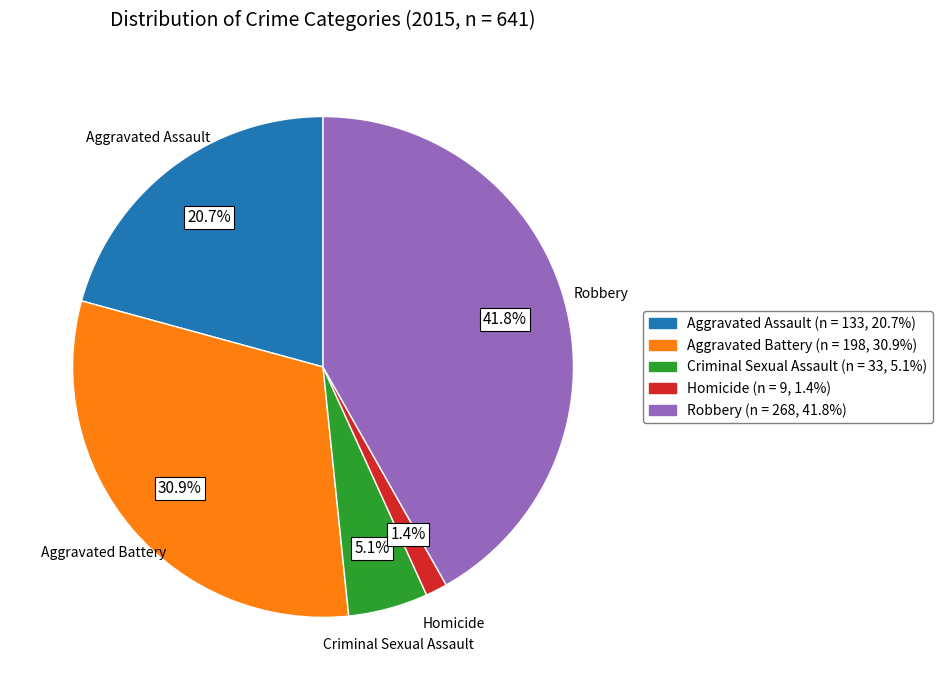

Rank the categories by value from highest to lowest.

Robbery, Aggravated Battery, Aggravated Assault, Criminal Sexual Assault, Homicide